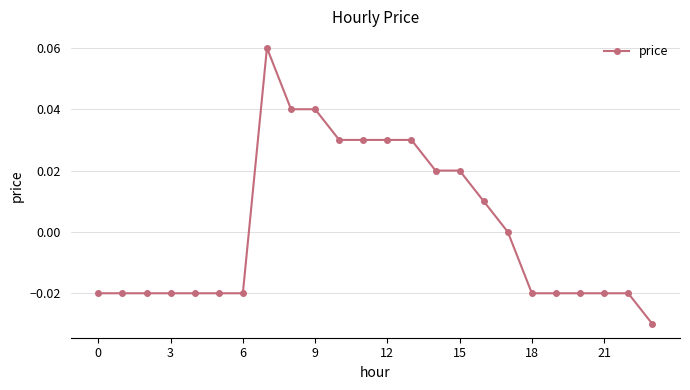

How many lines are shown in the chart?

1